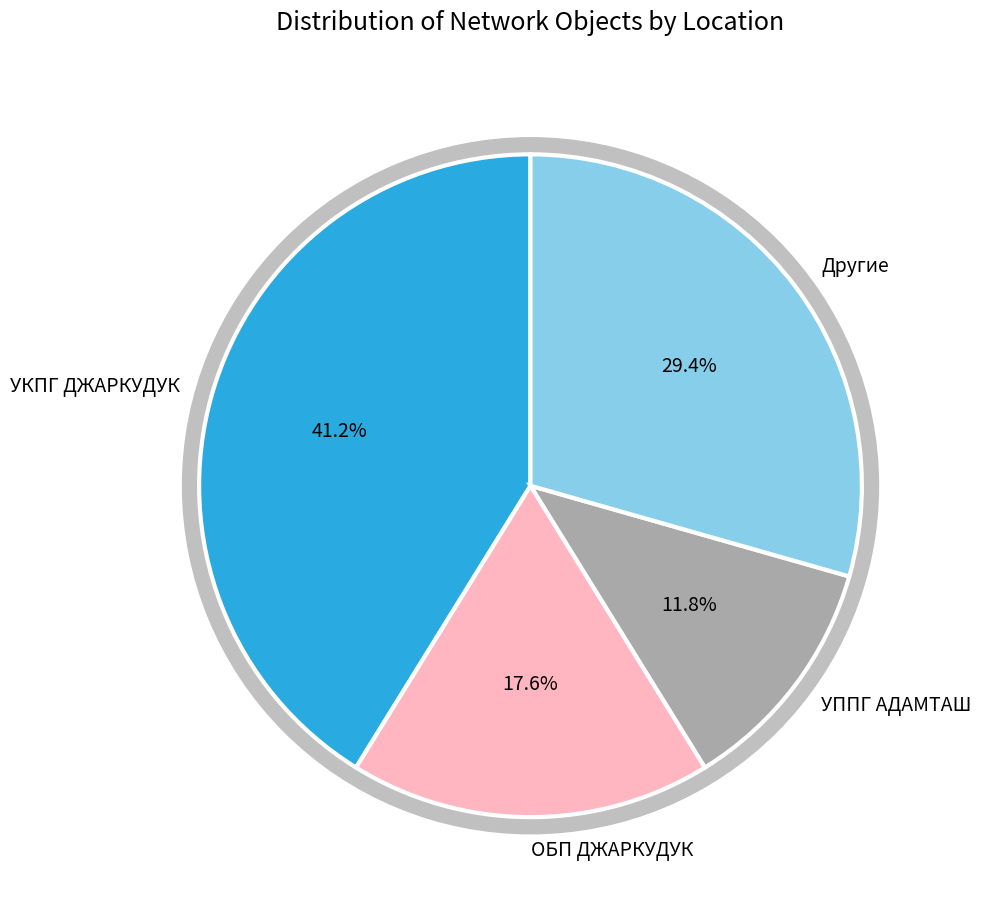

Does УКПГ ДЖАРКУДУК/ГУМБУЛАК ГСП-1 represent more than half of the total?

No